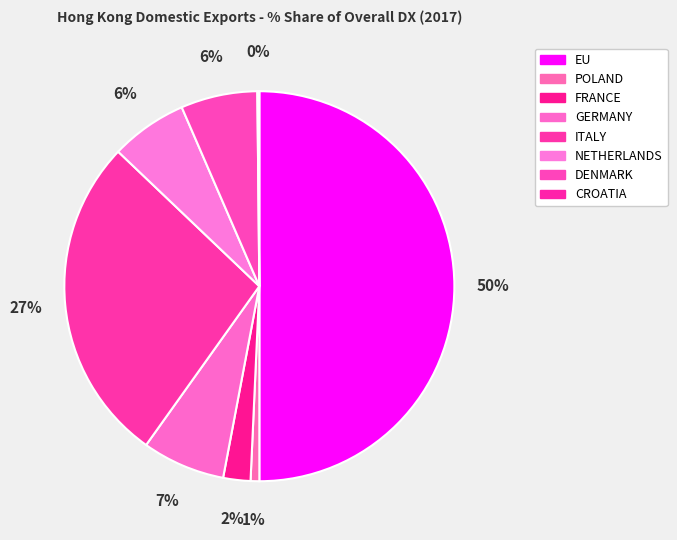

Is there a majority slice in this chart?

No